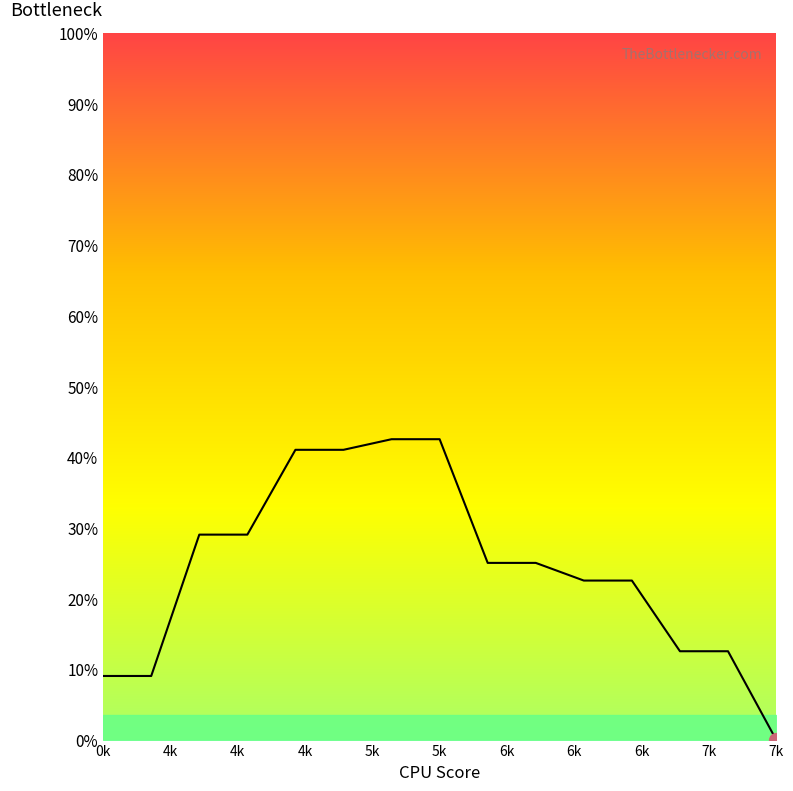

Is this an area chart (filled region under the line)?

No